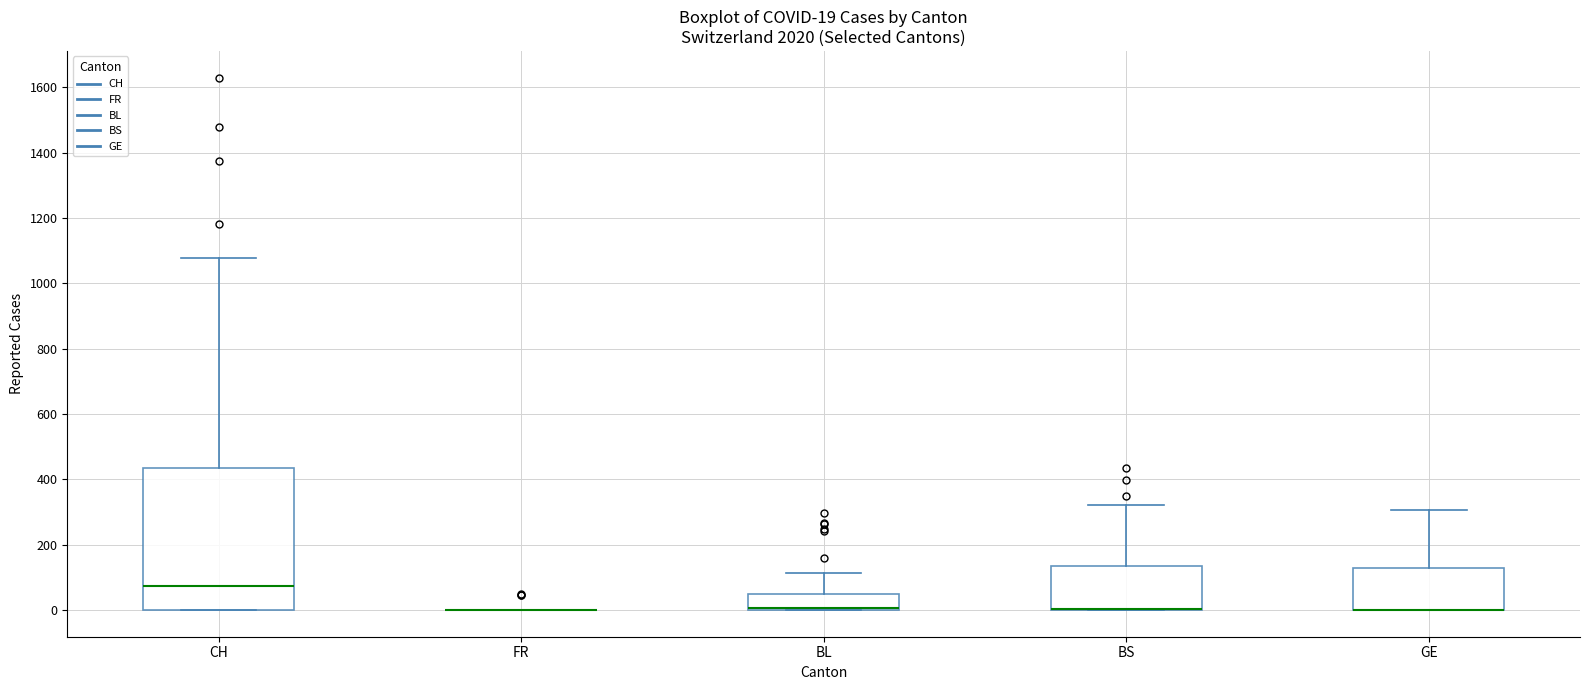

Comparing the boxes themselves (not the whiskers), which one is the tallest?

CH